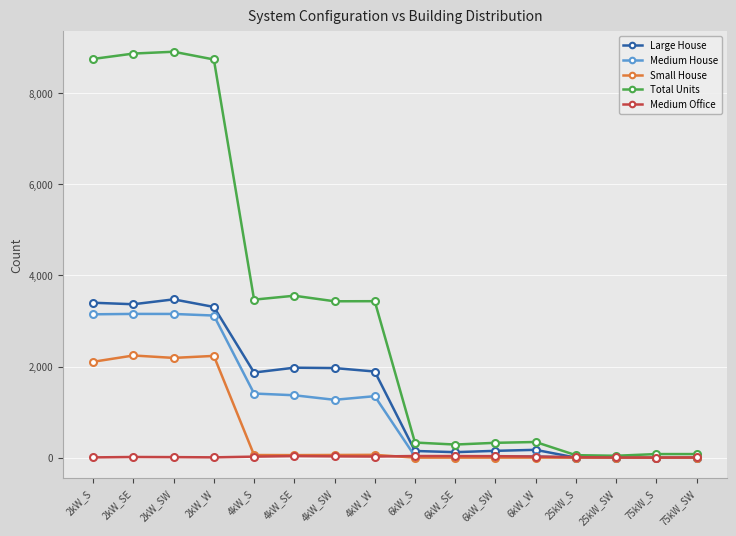

What value does the Total Units series have at 75kW_S, to the nearest 10?

80